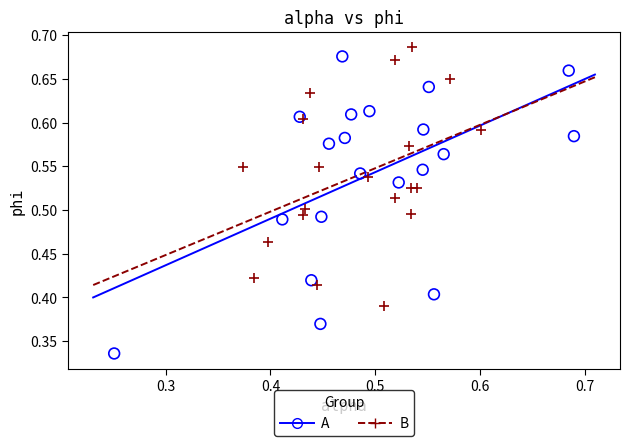

Which series reaches the minimum Y coordinate?

A